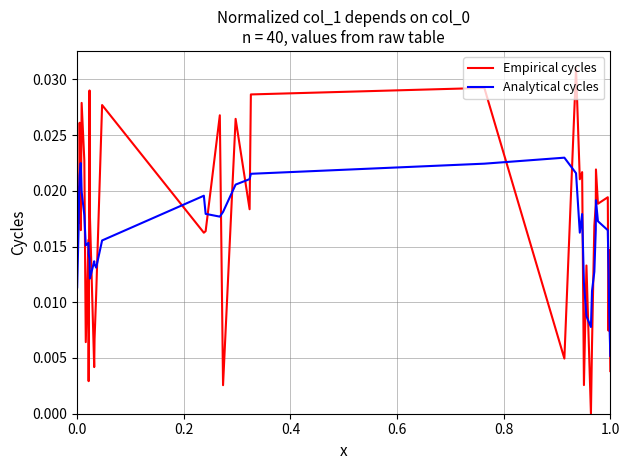

List the series in order of their peak value, highest first.

Empirical cycles, Analytical cycles